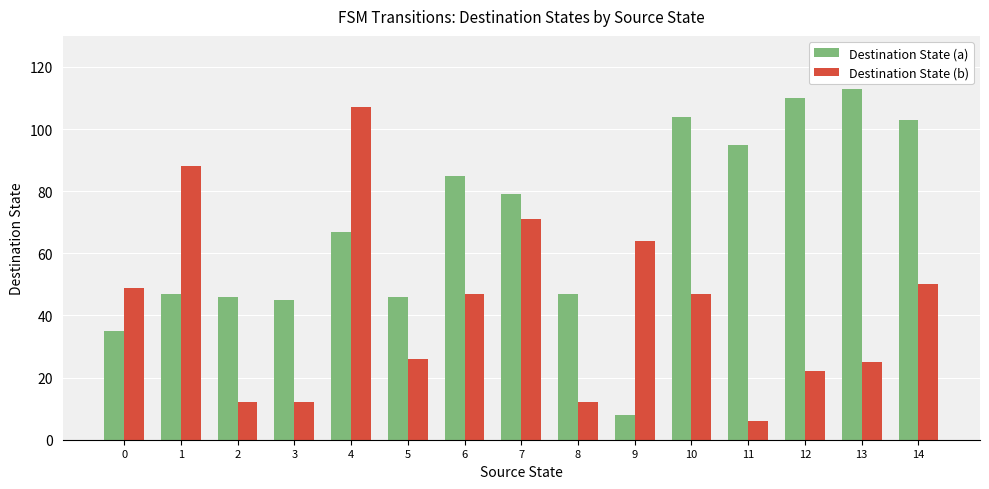

What is the average value of the Destination State (b) series?

43